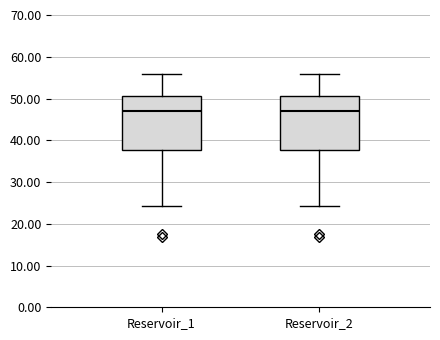

Reading left to right, read every box against the y-axis: the position of its median line, the range the box covers, and the ends of its whiskers. The values are not printed on the chart, so give them approximately, as read against the axis.

Reservoir_1: median 47, box 38 to 50, whiskers 24 to 56
Reservoir_2: median 47, box 38 to 50, whiskers 24 to 56